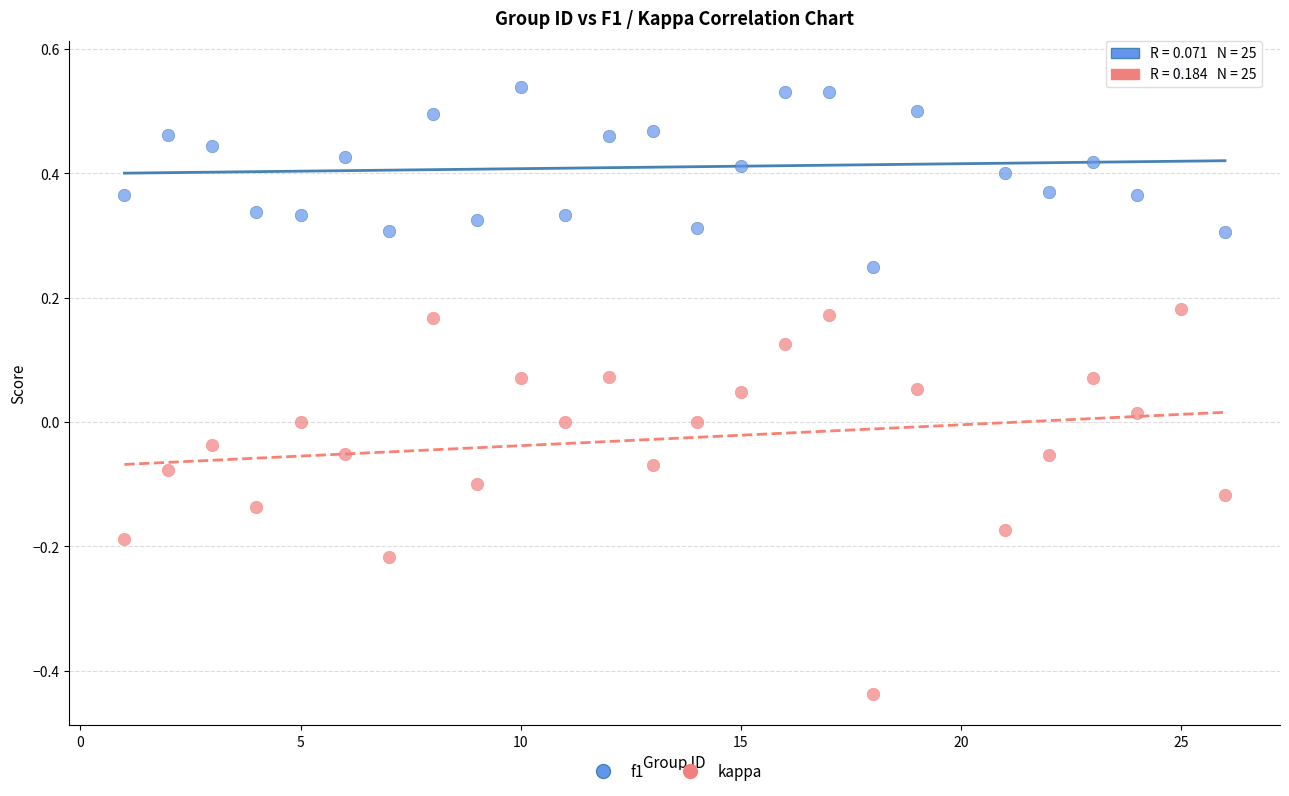

Which series has the widest spread of Y values?

kappa